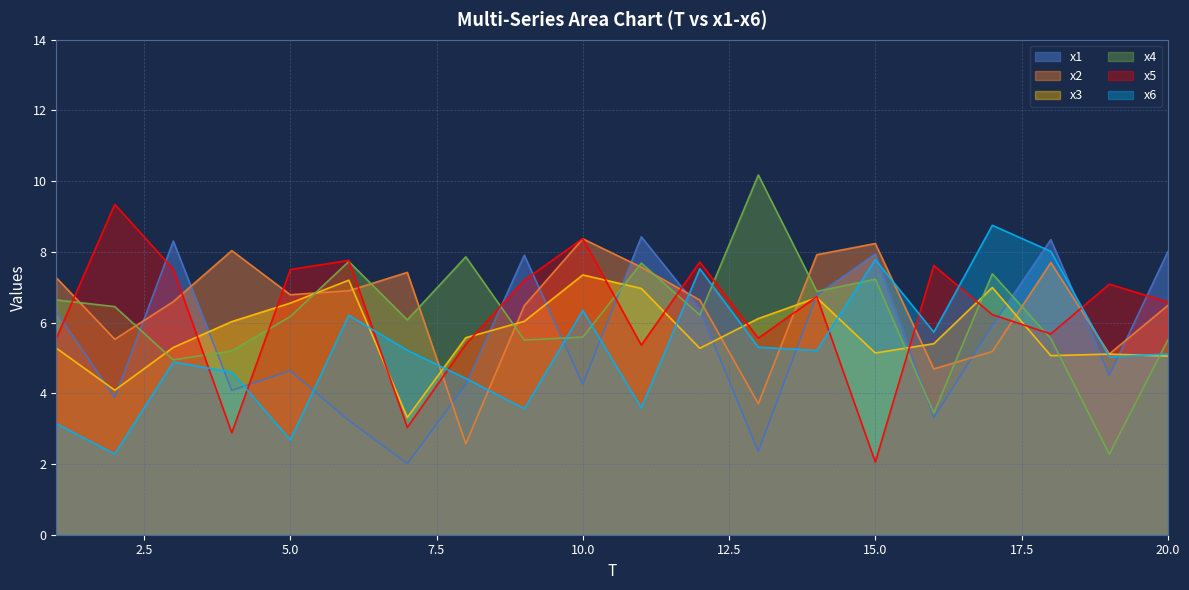

True or false: x3 has more than 0 interior local peaks.

True